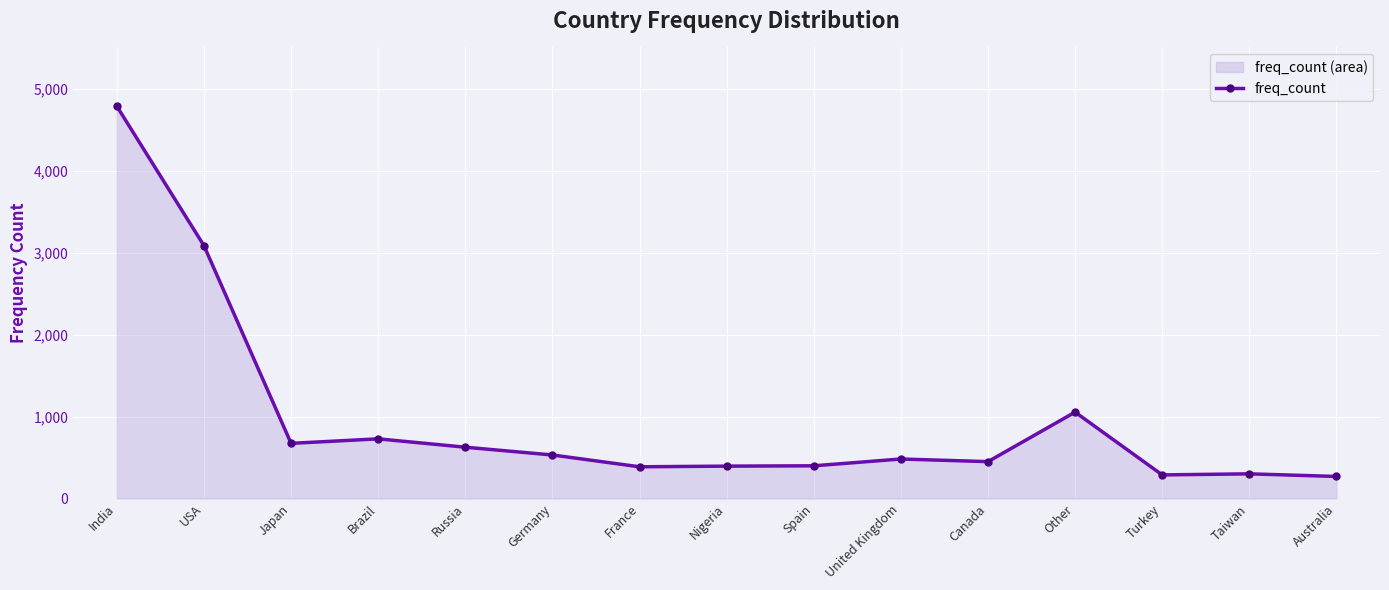

At which category does the chart reach its minimum across all series?

Australia